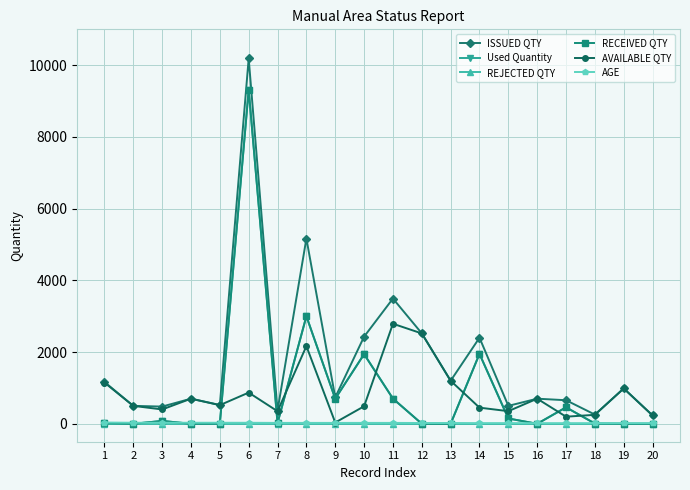

Is this an area chart (filled region under the line)?

No